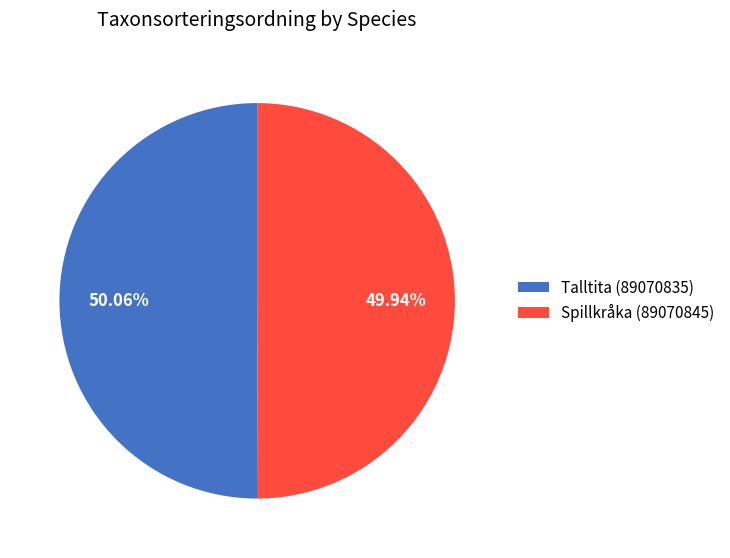

Is there a majority slice in this chart?

Yes